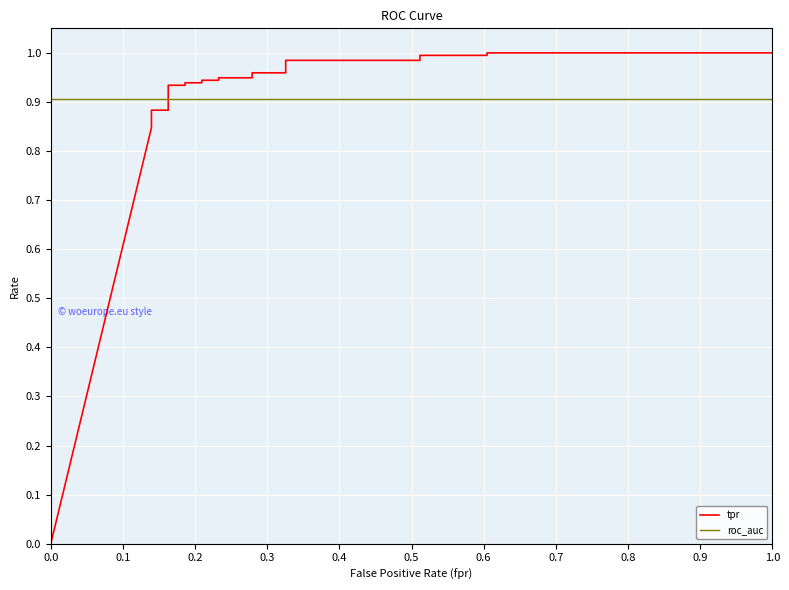

Which series has the largest total across all categories?

roc_auc